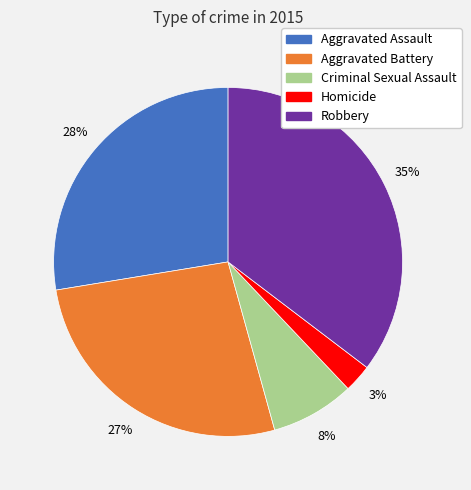

To the nearest percent, what is the average slice percentage?

20%